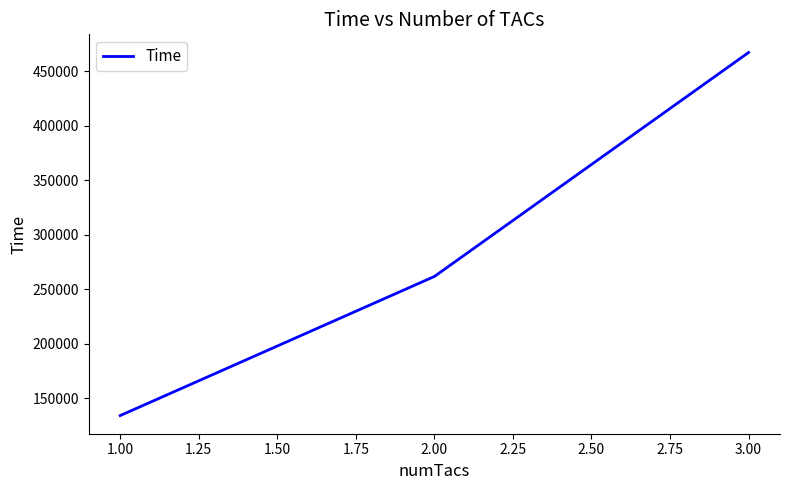

At which category does the chart reach its peak across all series?

3.00